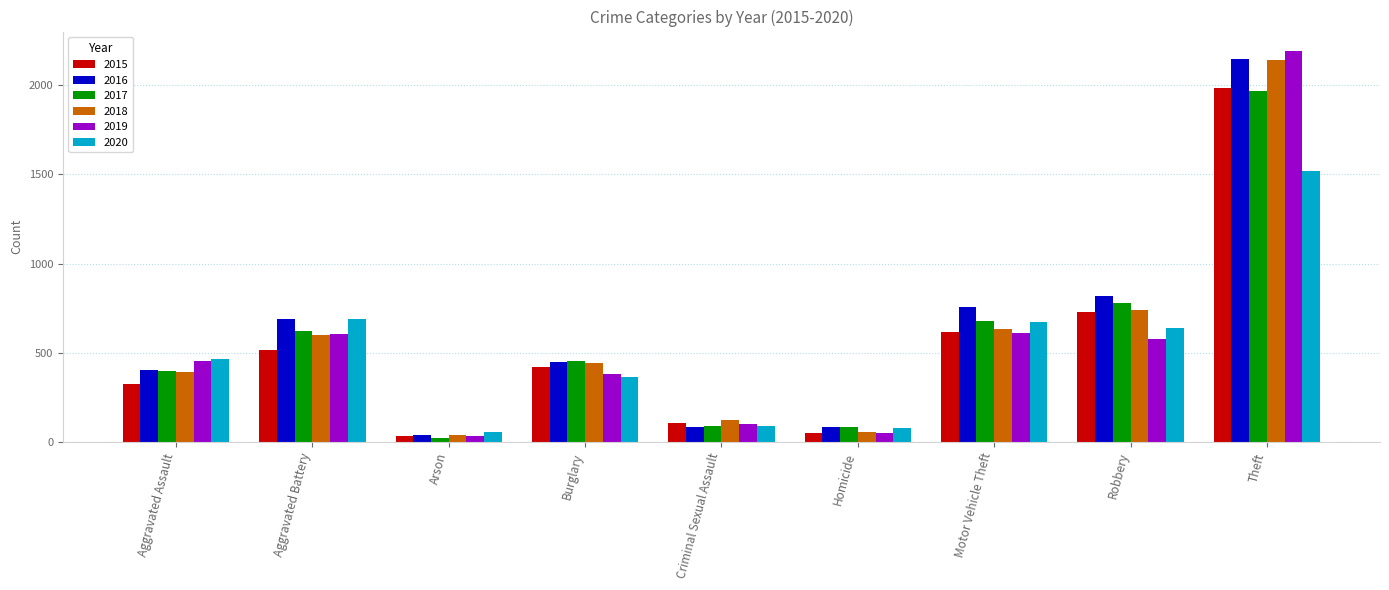

What is the spread (max minus min) of values at Motor Vehicle Theft?

145